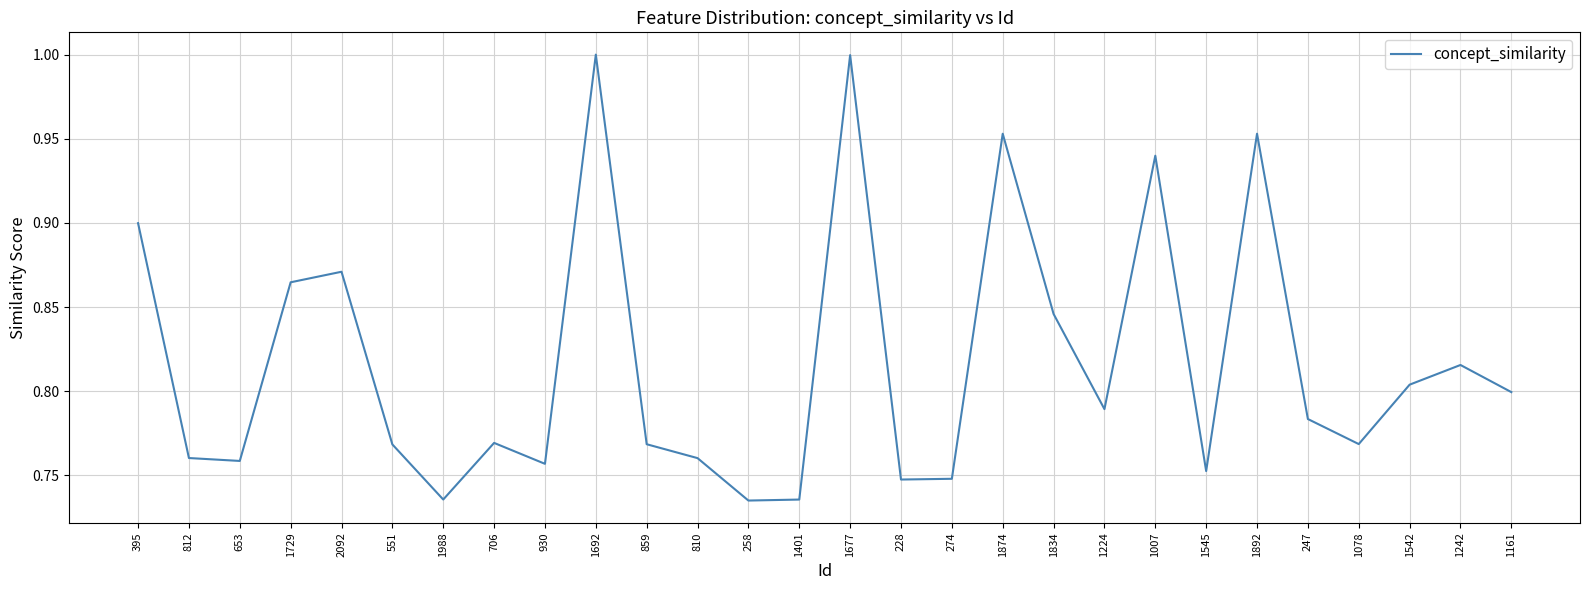

True or false: the data shows 0.5 at 1161.

False